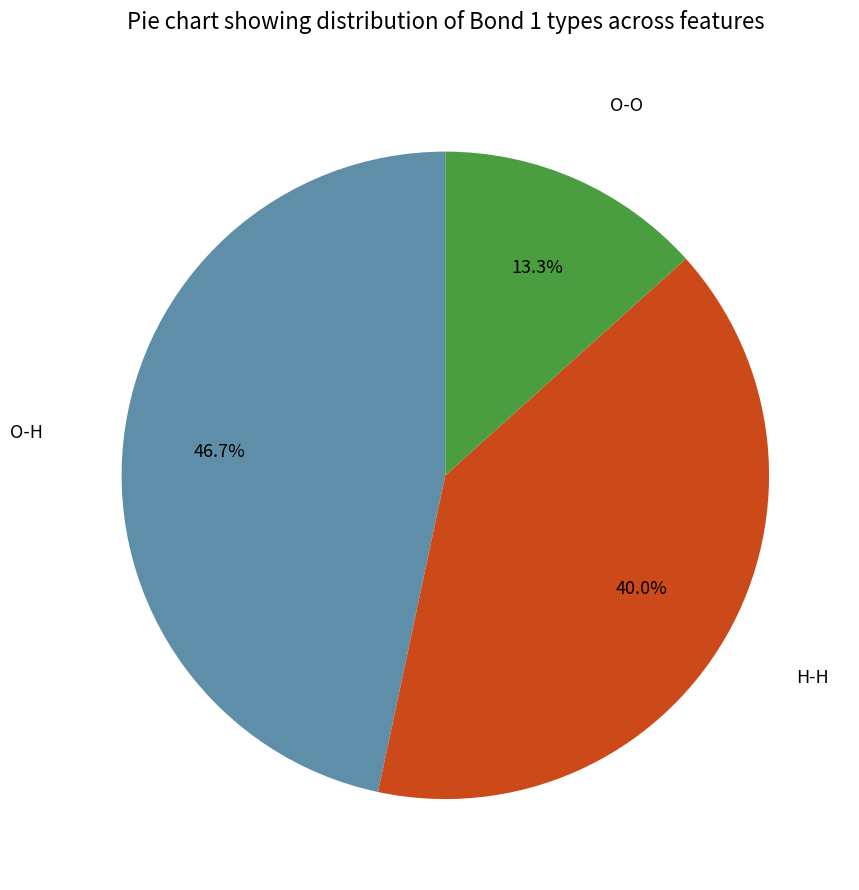

How many segments does this pie chart have?

3